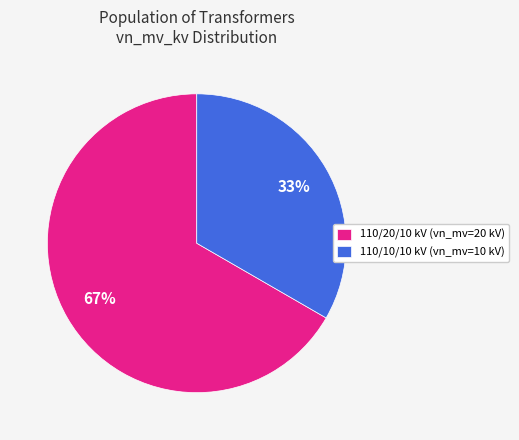

Which slice is the largest?

110/20/10 kV (vn_mv=20 kV)